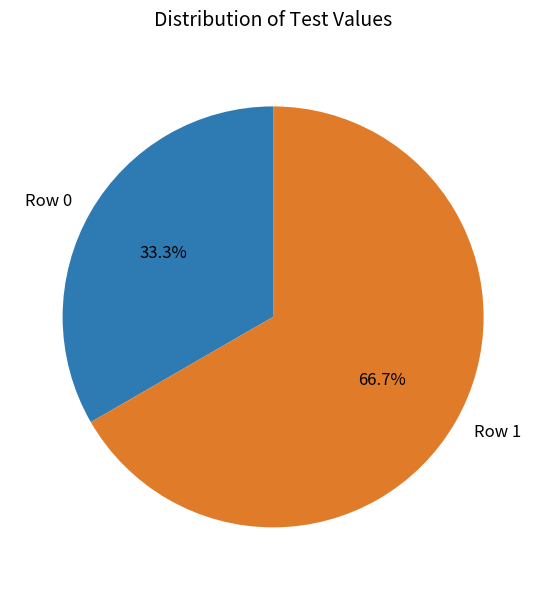

True or false: Row 1 accounts for 78% of the total.

False